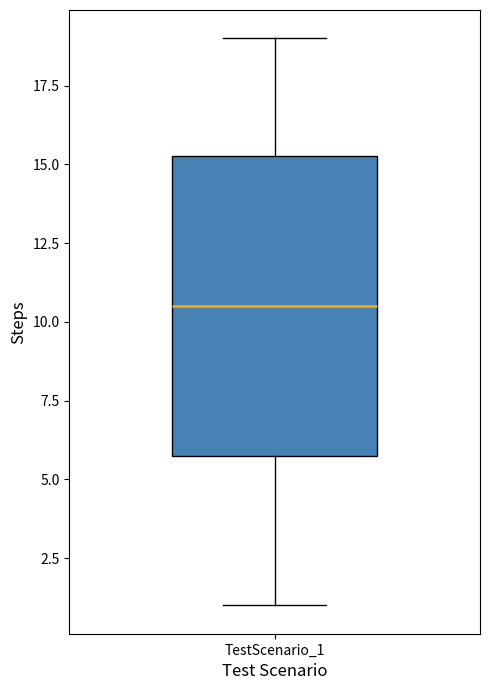

Where does the upper whisker of the box for TestScenario_1 end on the y-axis? The values are not printed on the chart, so give them approximately, as read against the axis.

19.0